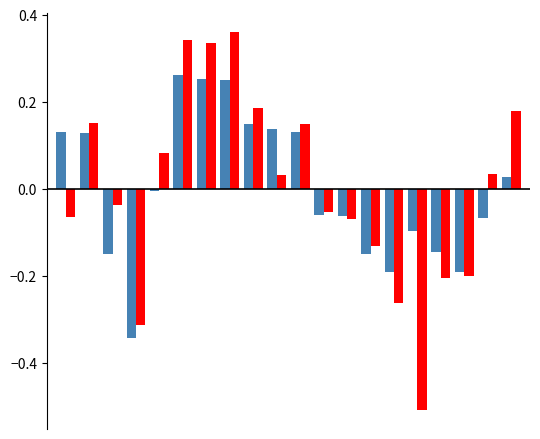

What is the minimum value shown in the chart?

-0.5